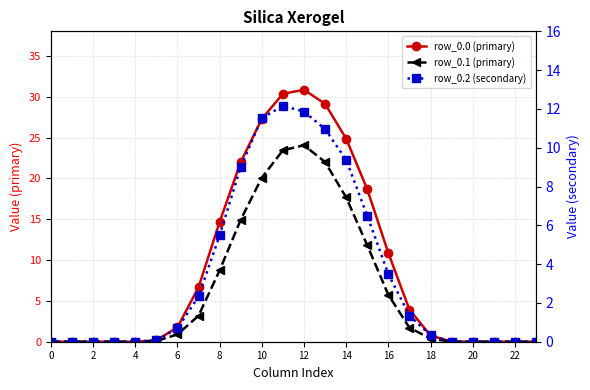

What is the average value of the row_0.1 series?

6.4